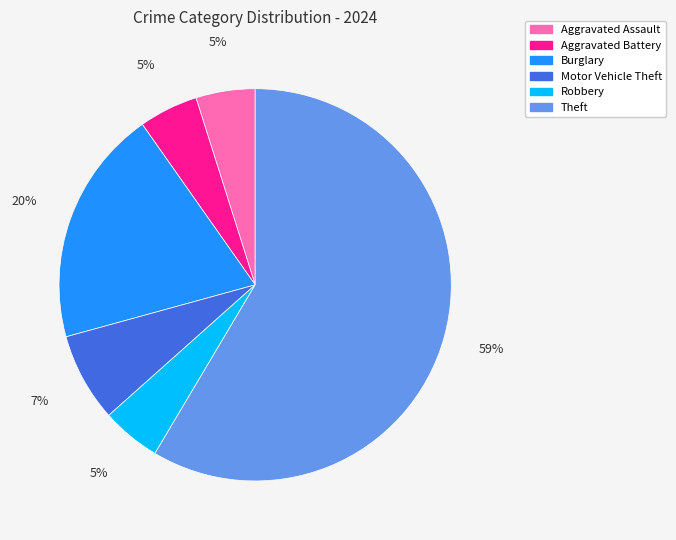

How many slices are in this pie chart?

6